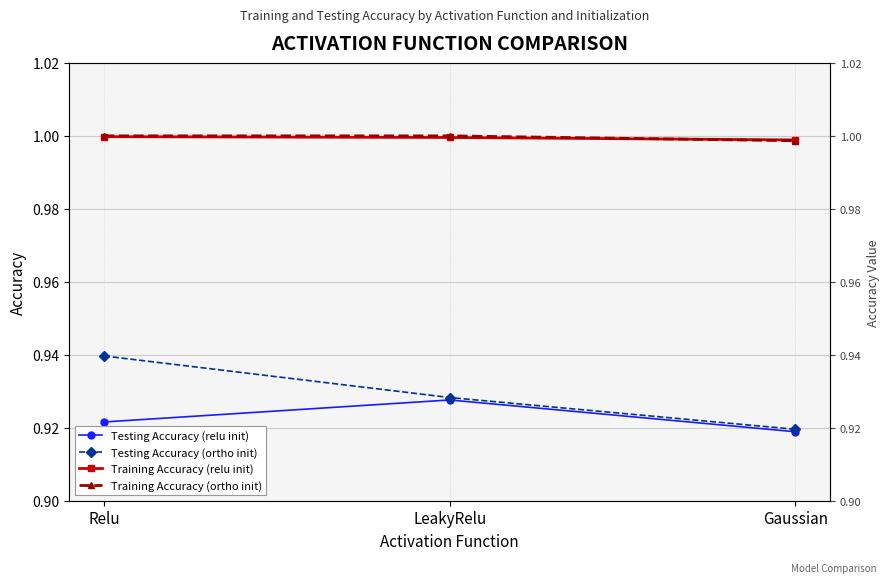

How many distinct data groups are displayed?

4